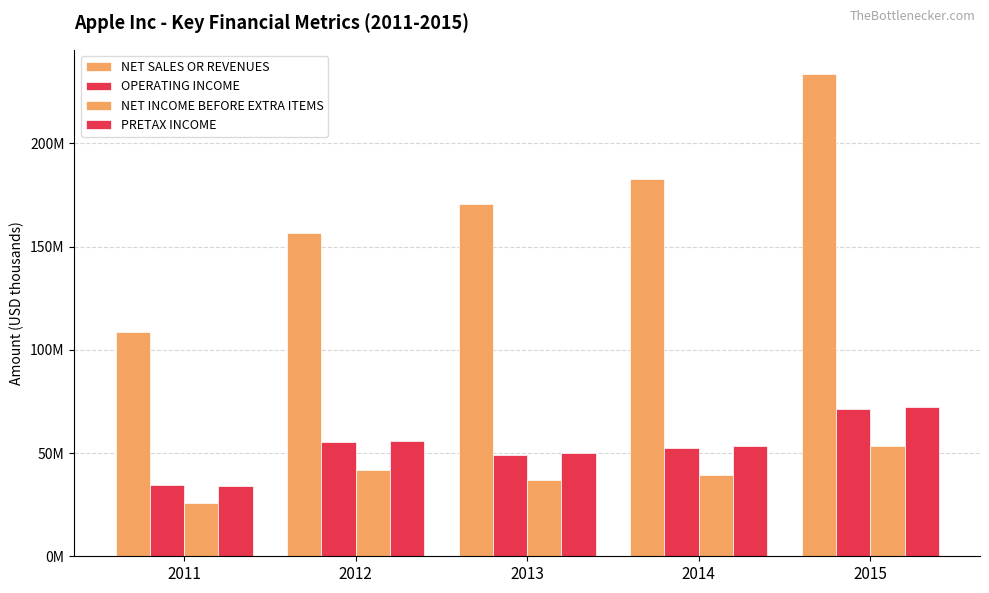

Reading right to left, list all the values displayed in this chart.

NET SALES OR REVENUES: 233715000	182795000	170910000	156508000	108598000
OPERATING INCOME: 71230000	52503000	48999000	55241000	34494000
NET INCOME BEFORE EXTRA ITEMS: 53394000	39510000	37037000	41733000	25922000
PRETAX INCOME: 72515000	53483000	50155000	55763000	34205000